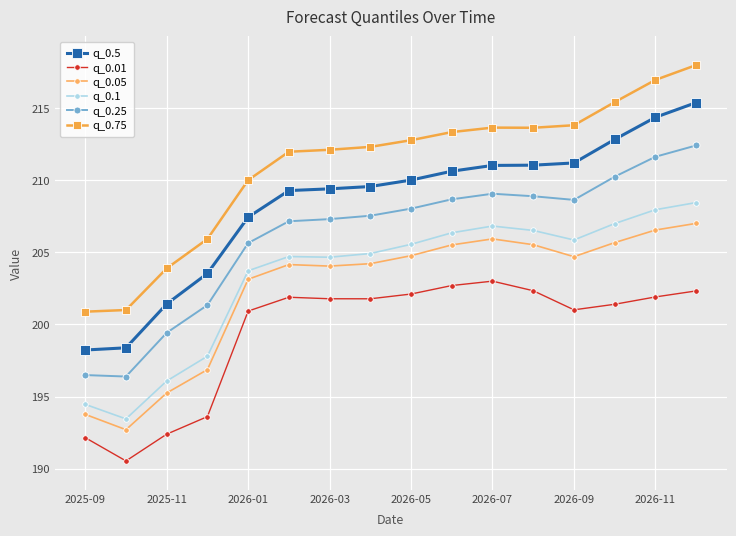

What is the sum of all q_0.5 values?

3333.7